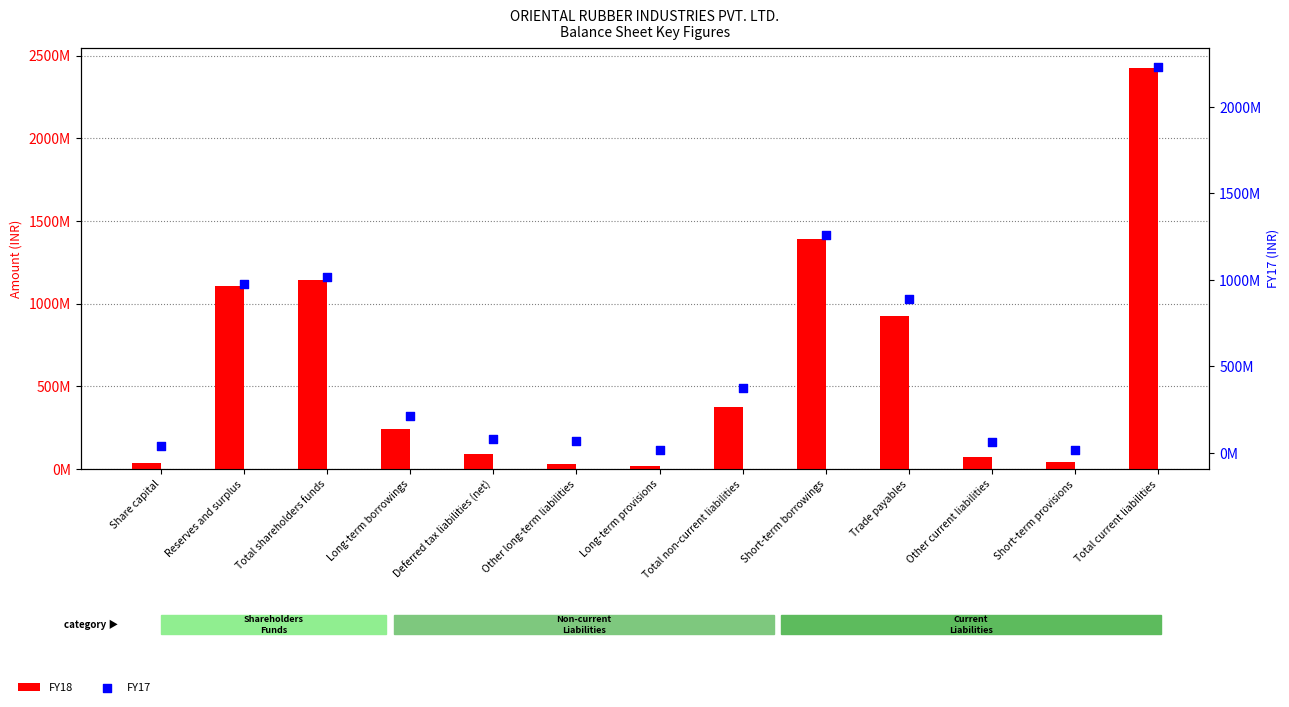

Which series reaches the maximum Y coordinate?

FY18